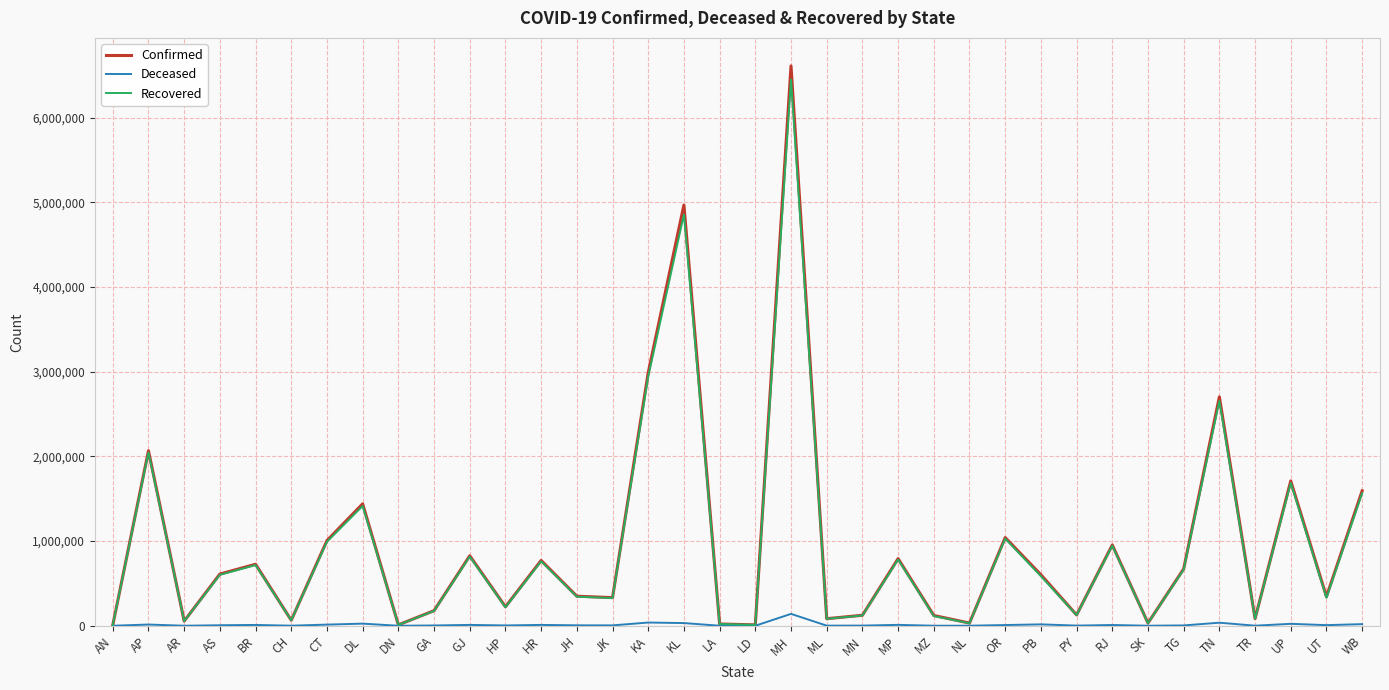

In Recovered, how many points are higher than both neighbors (excluding endpoints)?

12